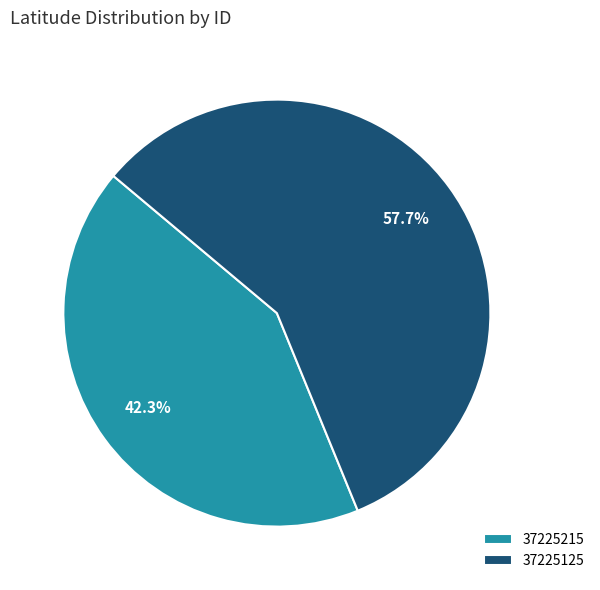

What is the total percentage of 37225125 and 37225215?

100.0%